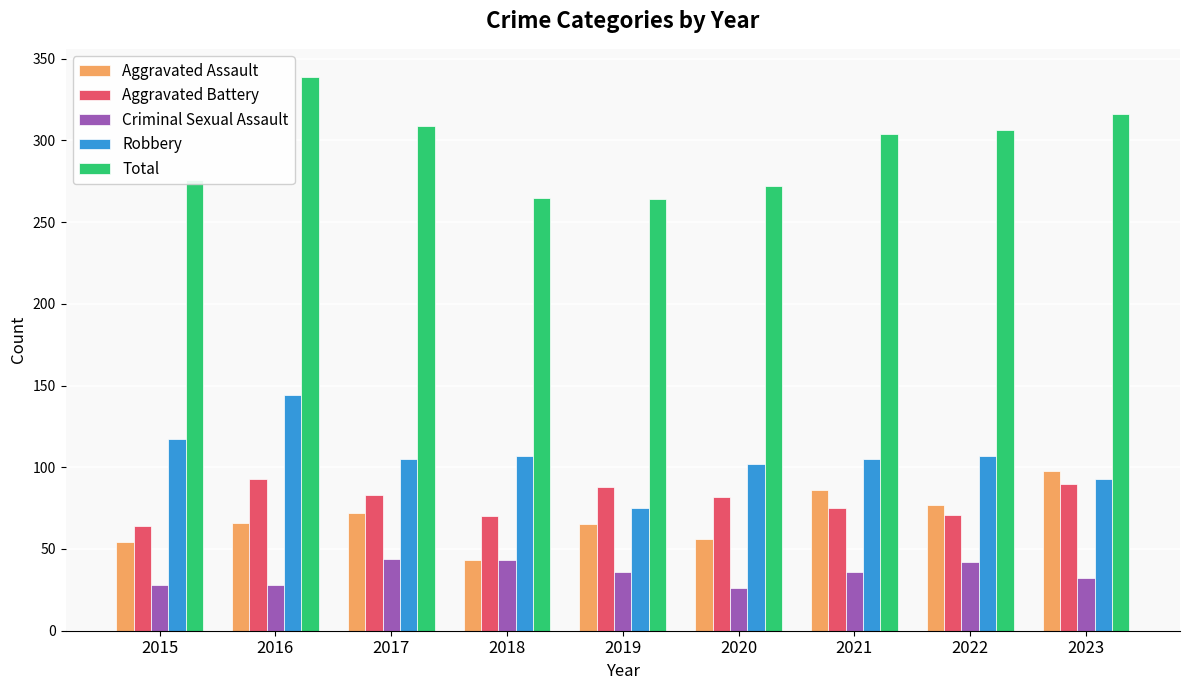

True or false: Aggravated Battery has a value of 18 at 2017.

False